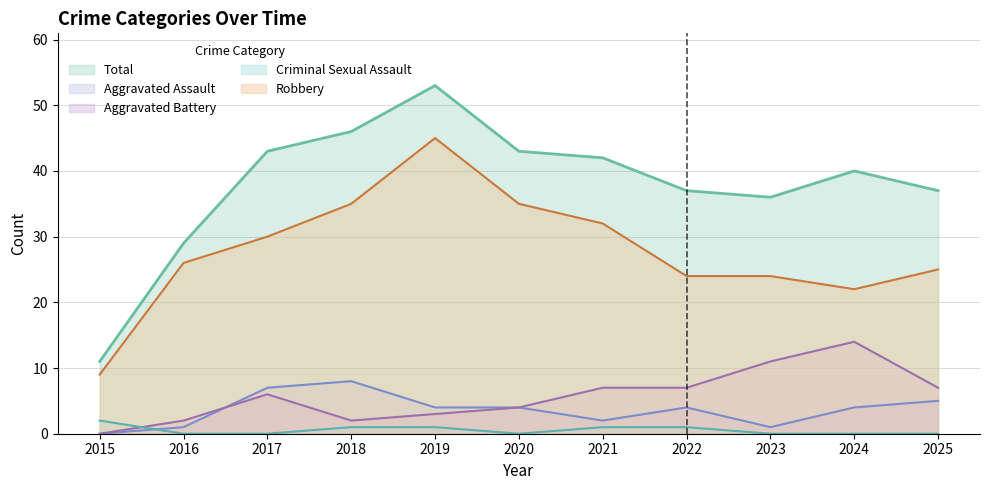

At how many categories does at least one series exceed 48?

1